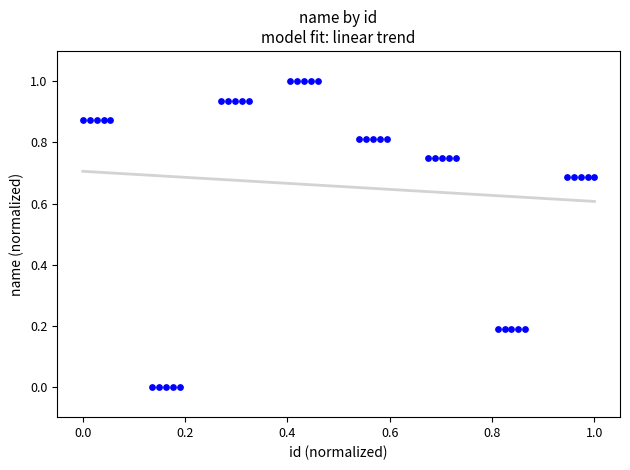

What is the range of Y values (max minus min)?

1.0